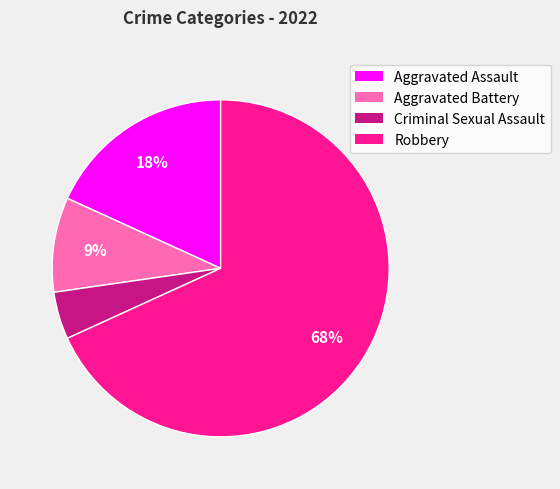

How many segments does this pie chart have?

4